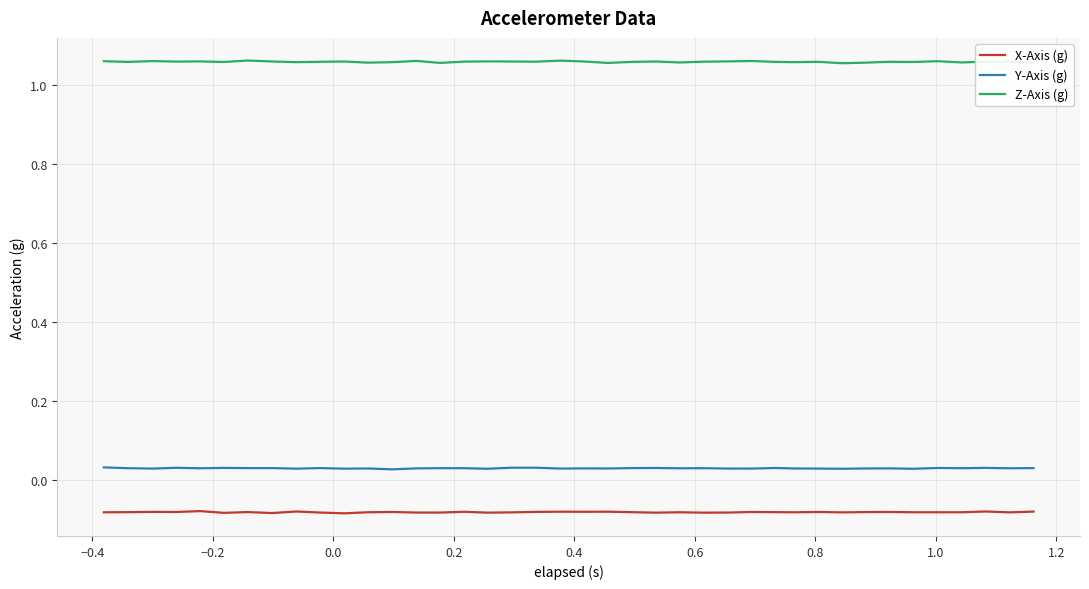

Which series has the largest total across all categories?

Z-Axis (g)